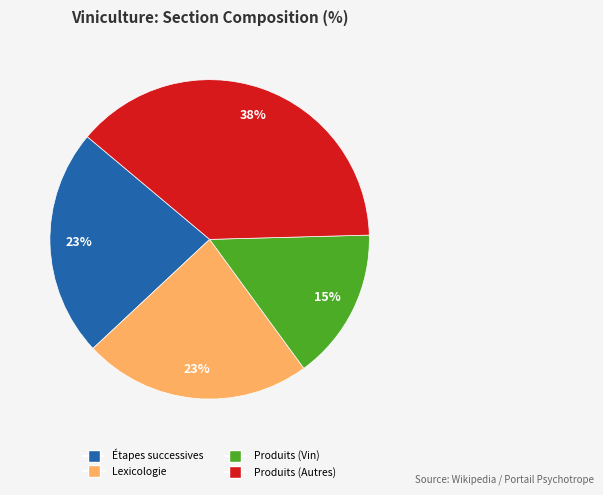

Does any single category account for the majority?

No